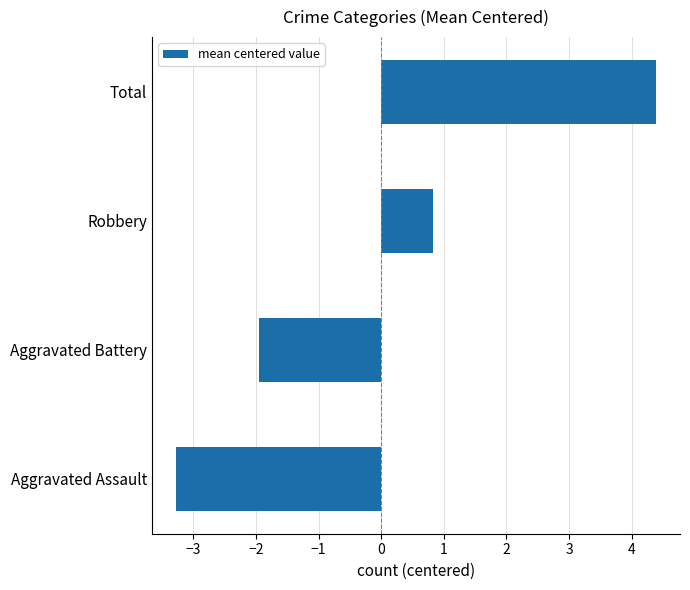

What is the change in value from Aggravated Assault to Total?

+7.7